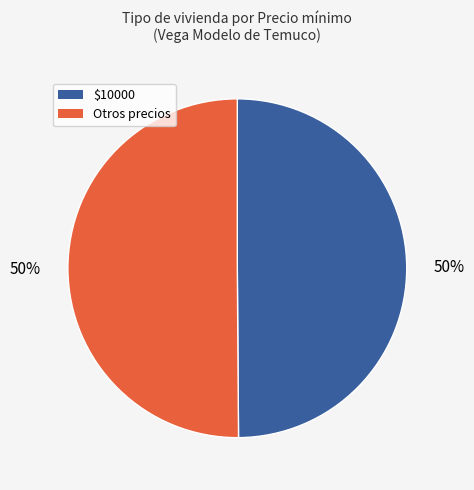

To the nearest percent, what is the average slice percentage?

50%